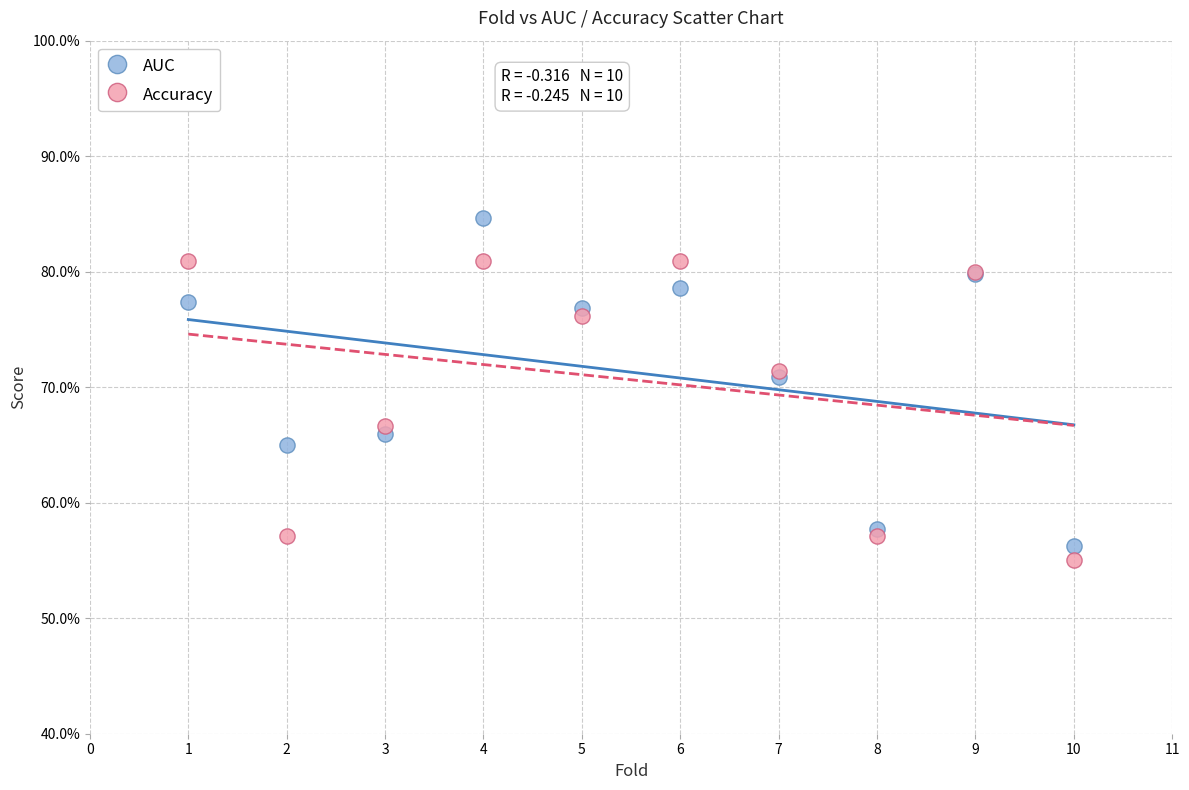

What are all the series names shown in the legend?

AUC, Accuracy